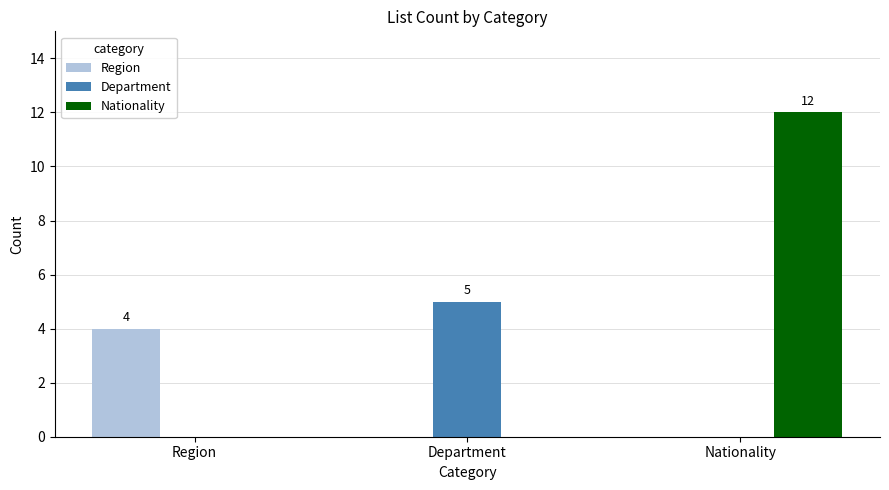

Which series changed the most between Region and Nationality?

Nationality